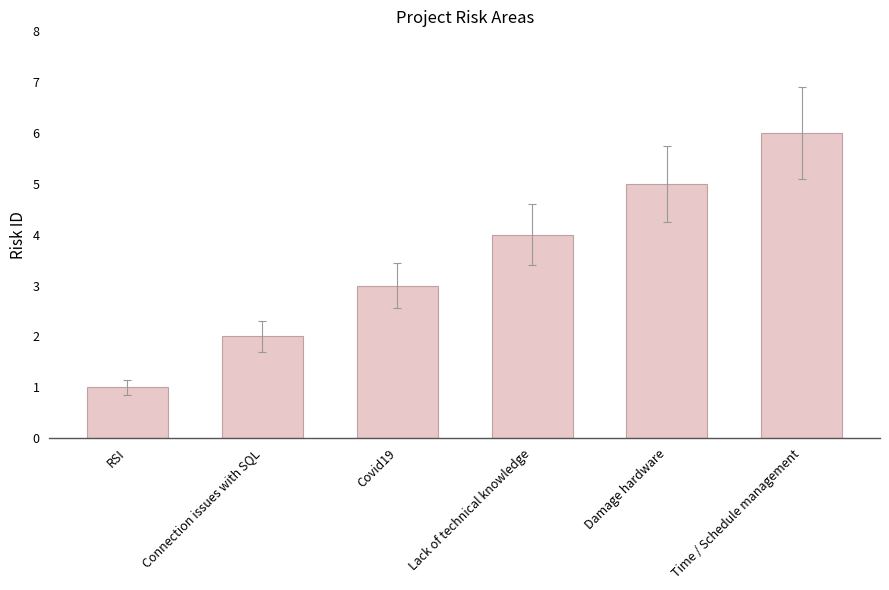

How many distinct data groups are displayed?

1